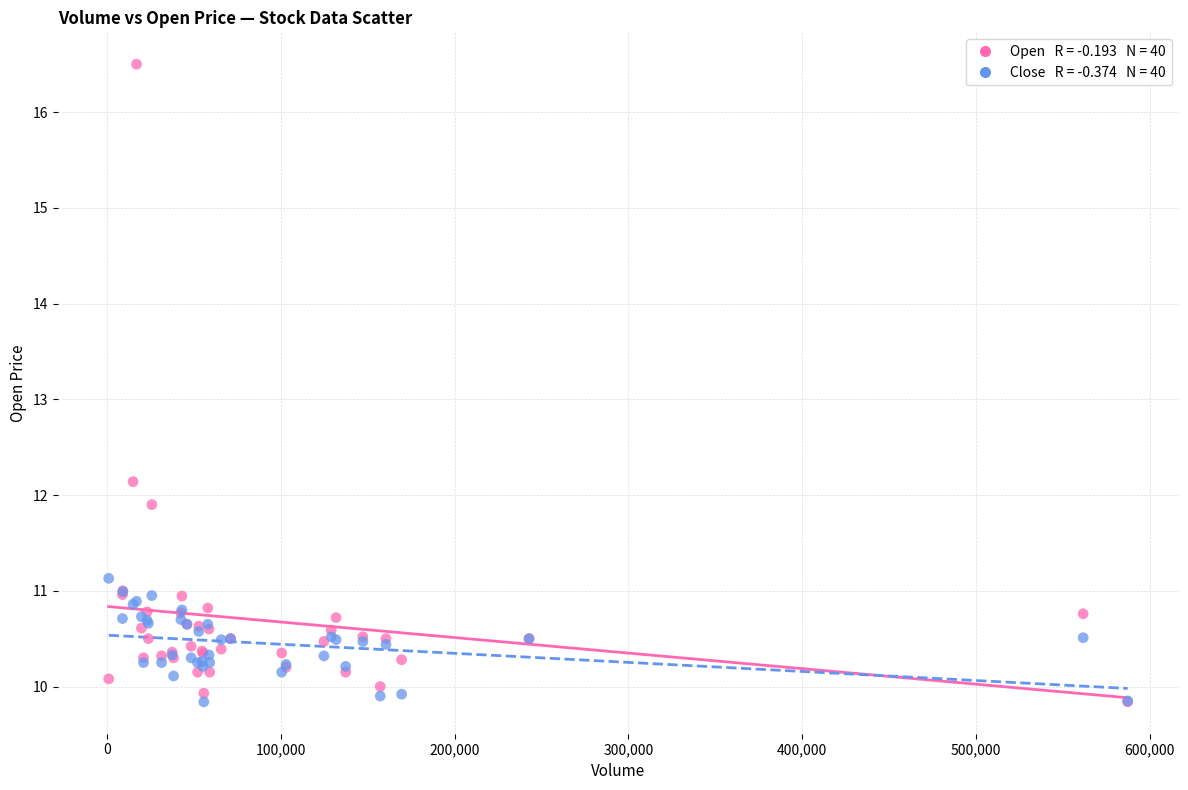

Across all series, what Y value is closest to 13?

12.1